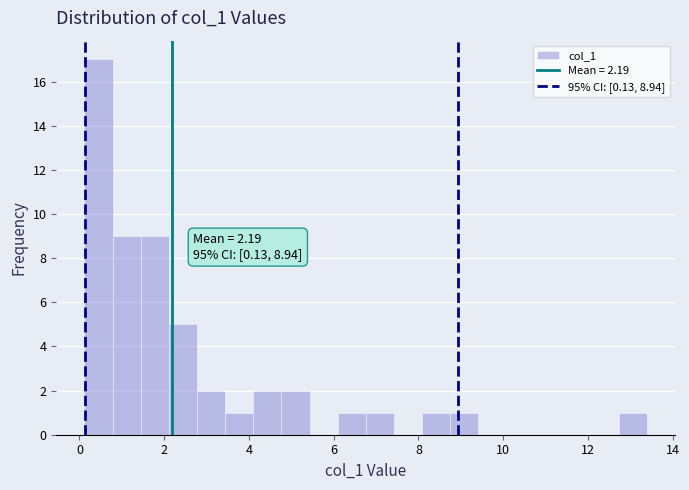

Read against the x-axis, roughly where is the centre of the tallest bar?

0.4